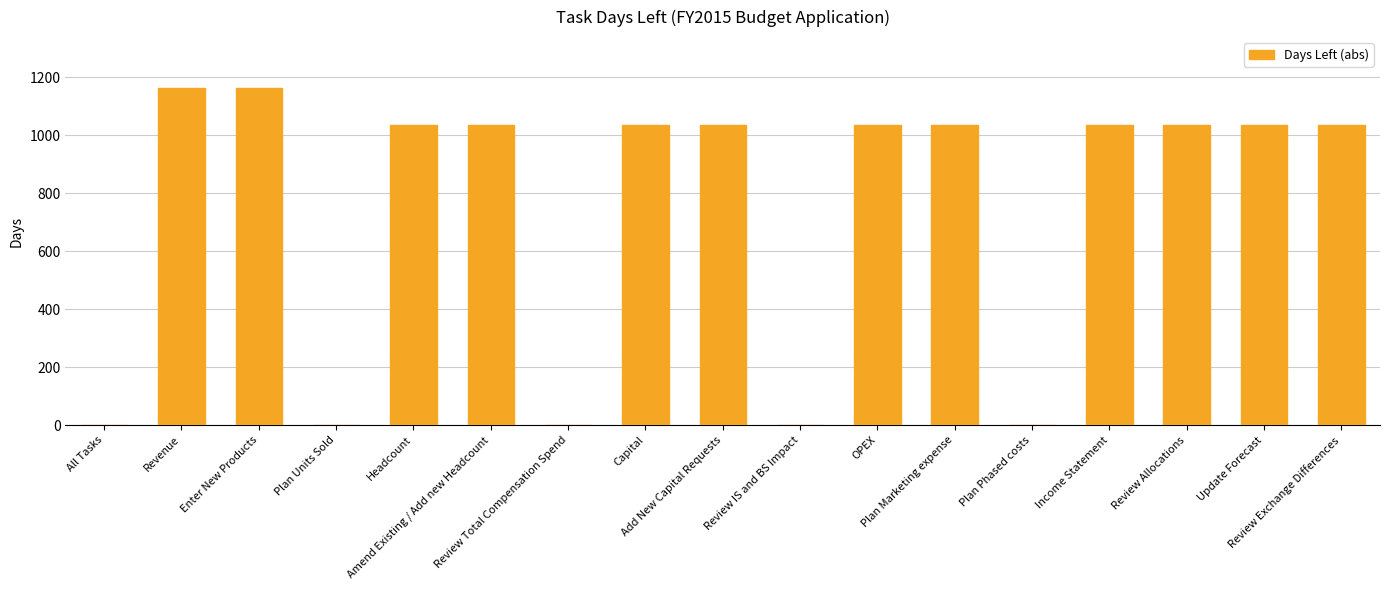

What is the change in value from Revenue to Review Exchange Differences?

-129